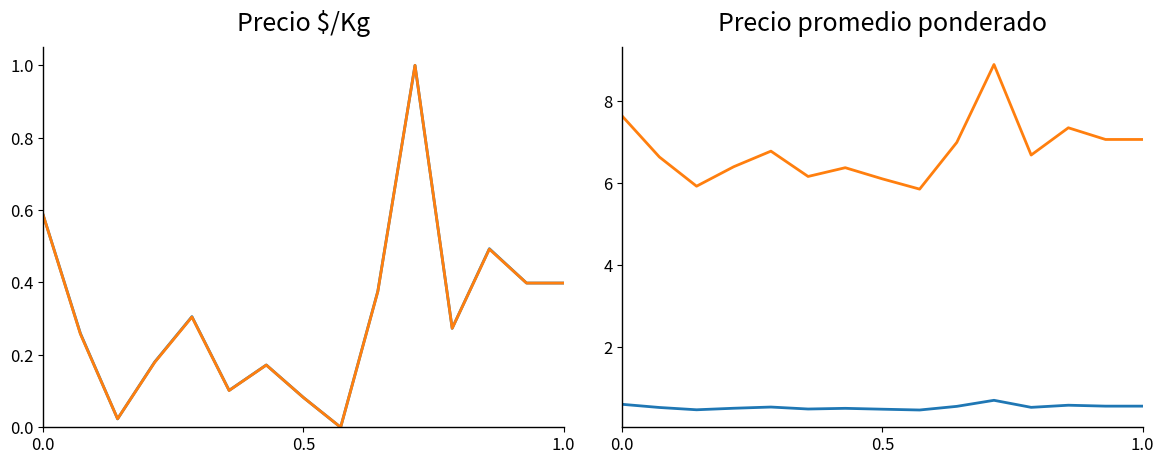

What is the average value of the Precio promedio ponderado series?

6.8